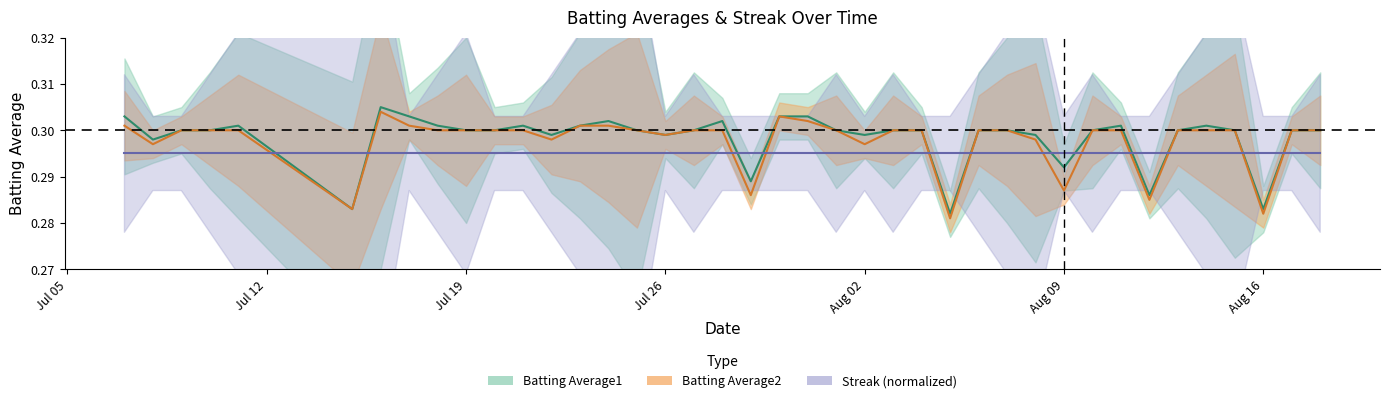

Between 2010-07-19 and 2010-07-29, which is larger?

2010-07-19